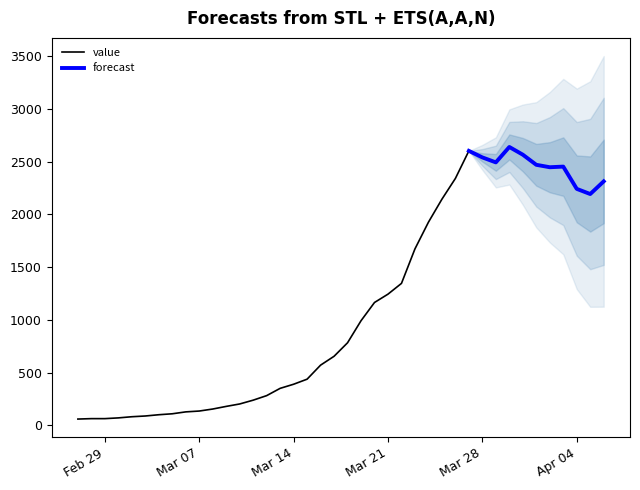

Reading left to right, transcribe all the data shown in this chart.

61	65	65	72	83	90	102	111	129	137	156	181	204	240	283	352	391	439	572	656	784	993	1166	1245	1347	1674	1927	2145	2342	2603	2541	2494	2640	2567	2471	2448	2454	2243	2194	2314